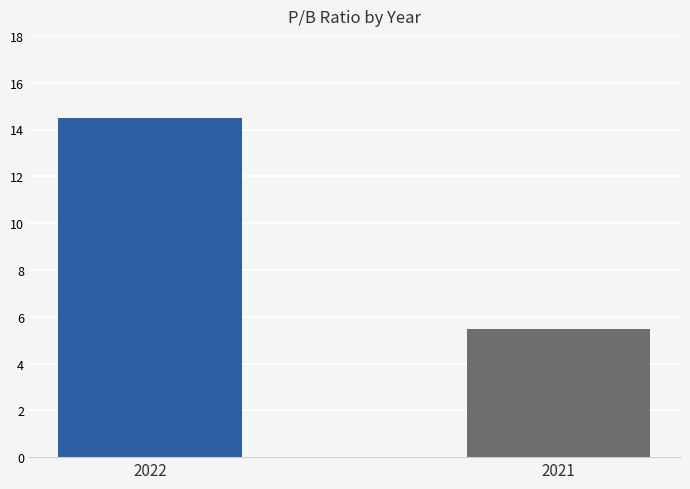

List the labels in order of value, largest first.

2022, 2021